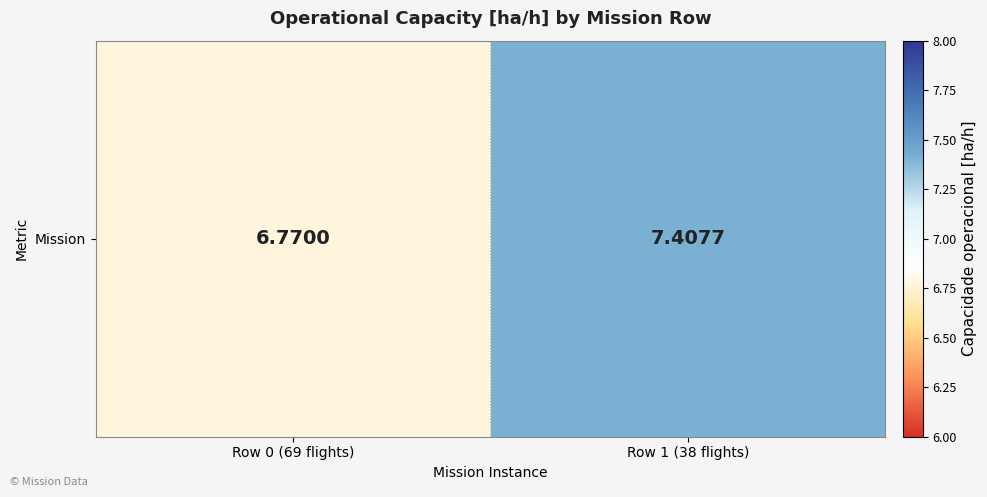

Rank the categories by value from highest to lowest.

Row 1 (38 flights), Row 0 (69 flights)